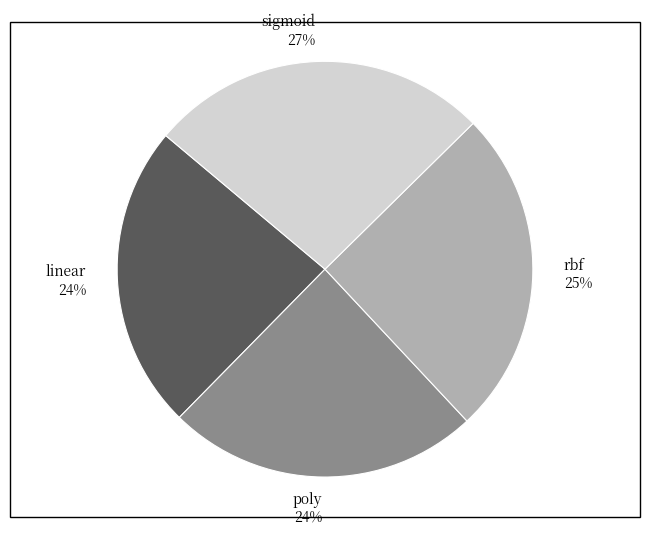

To the nearest percent, what portion does rbf represent?

25%